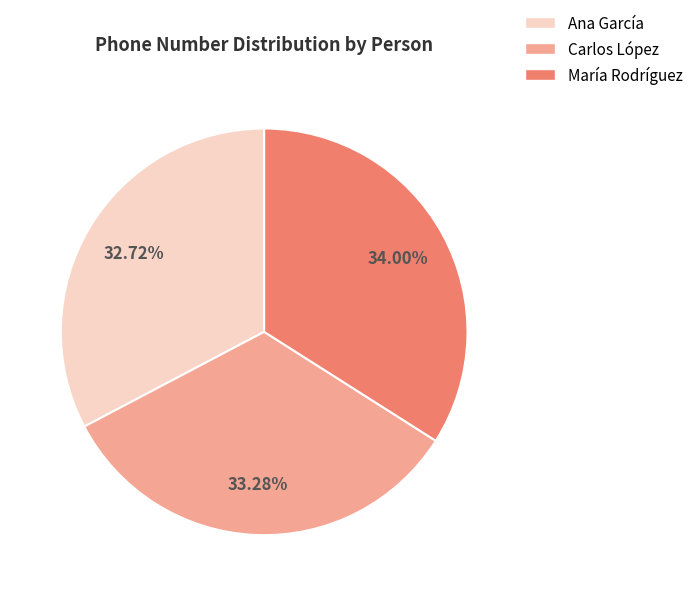

What percentage is the Carlos López slice, to the nearest percent?

33%